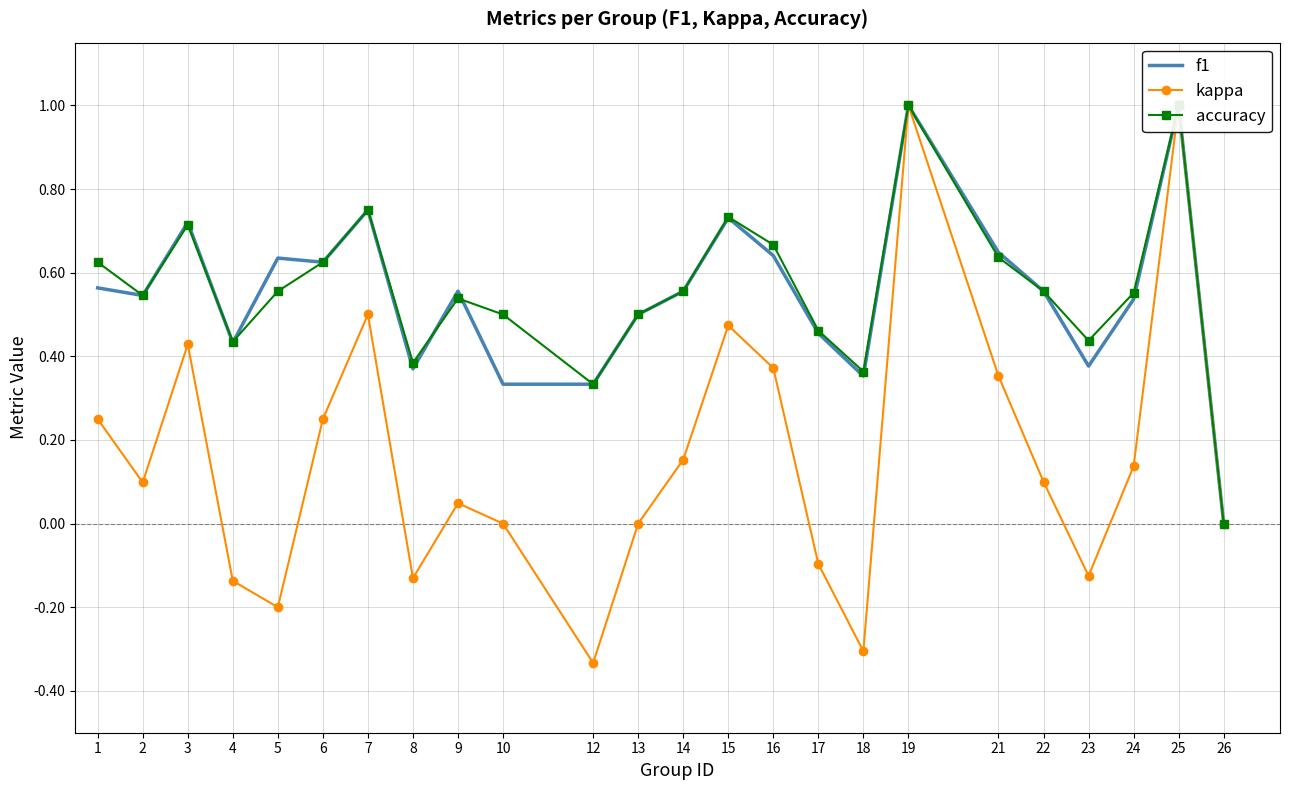

Reading left to right, list all the values displayed in this chart.

f1: 1=0.6	2=0.5	3=0.7	4=0.4	5=0.6	6=0.6	7=0.8	8=0.4	9=0.6	10=0.3	12=0.3	13=0.5	14=0.6	15=0.7	16=0.6	17=0.5	18=0.4	19=1.0	21=0.6	22=0.6	23=0.4	24=0.5	25=1.0	26=0.0
kappa: 1=0.2	2=0.1	3=0.4	4=-0.1	5=-0.2	6=0.2	7=0.5	8=-0.1	9=0.0	10=0.0	12=-0.3	13=0.0	14=0.2	15=0.5	16=0.4	17=-0.1	18=-0.3	19=1.0	21=0.4	22=0.1	23=-0.1	24=0.1	25=1.0	26=0.0
accuracy: 1=0.6	2=0.5	3=0.7	4=0.4	5=0.6	6=0.6	7=0.8	8=0.4	9=0.5	10=0.5	12=0.3	13=0.5	14=0.6	15=0.7	16=0.7	17=0.5	18=0.4	19=1.0	21=0.6	22=0.6	23=0.4	24=0.6	25=1.0	26=0.0